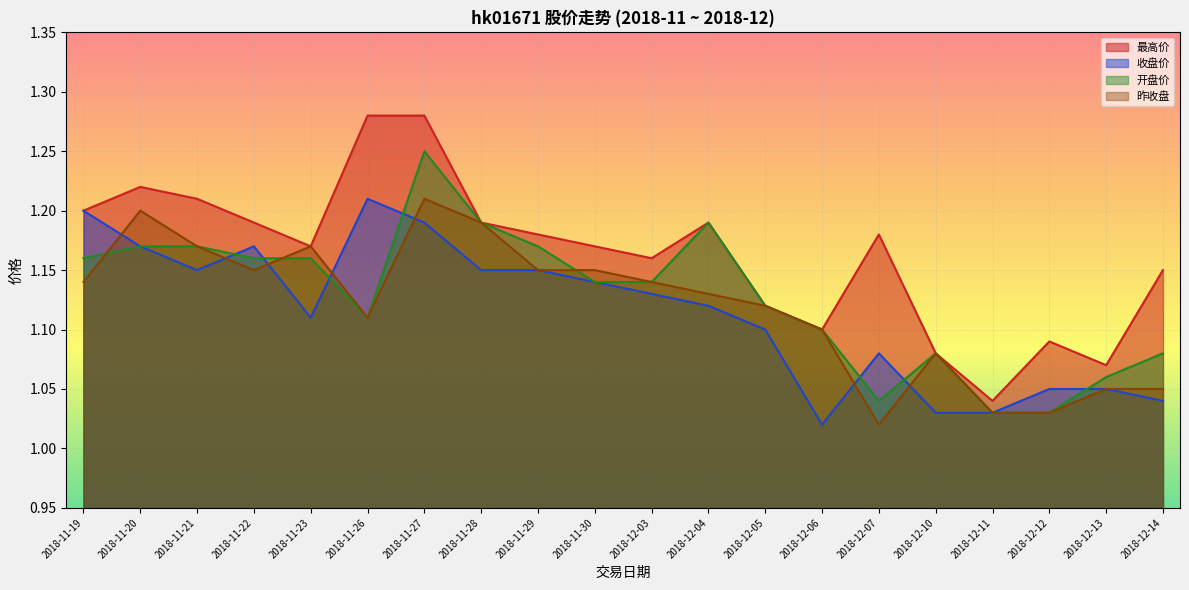

What is the sum of all 昨收盘 values?

22.4